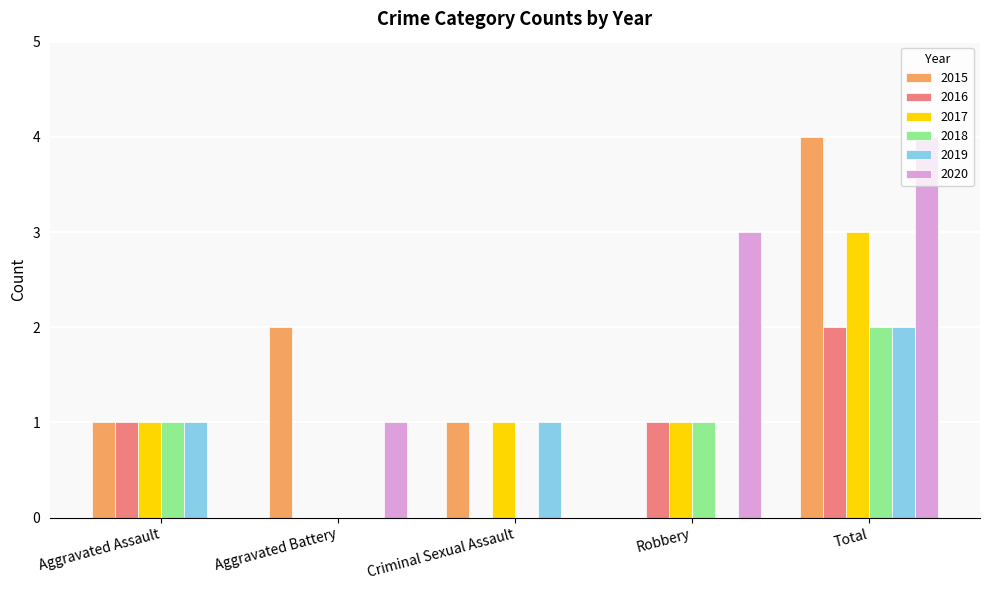

What is the highest value of the 2017 series?

3